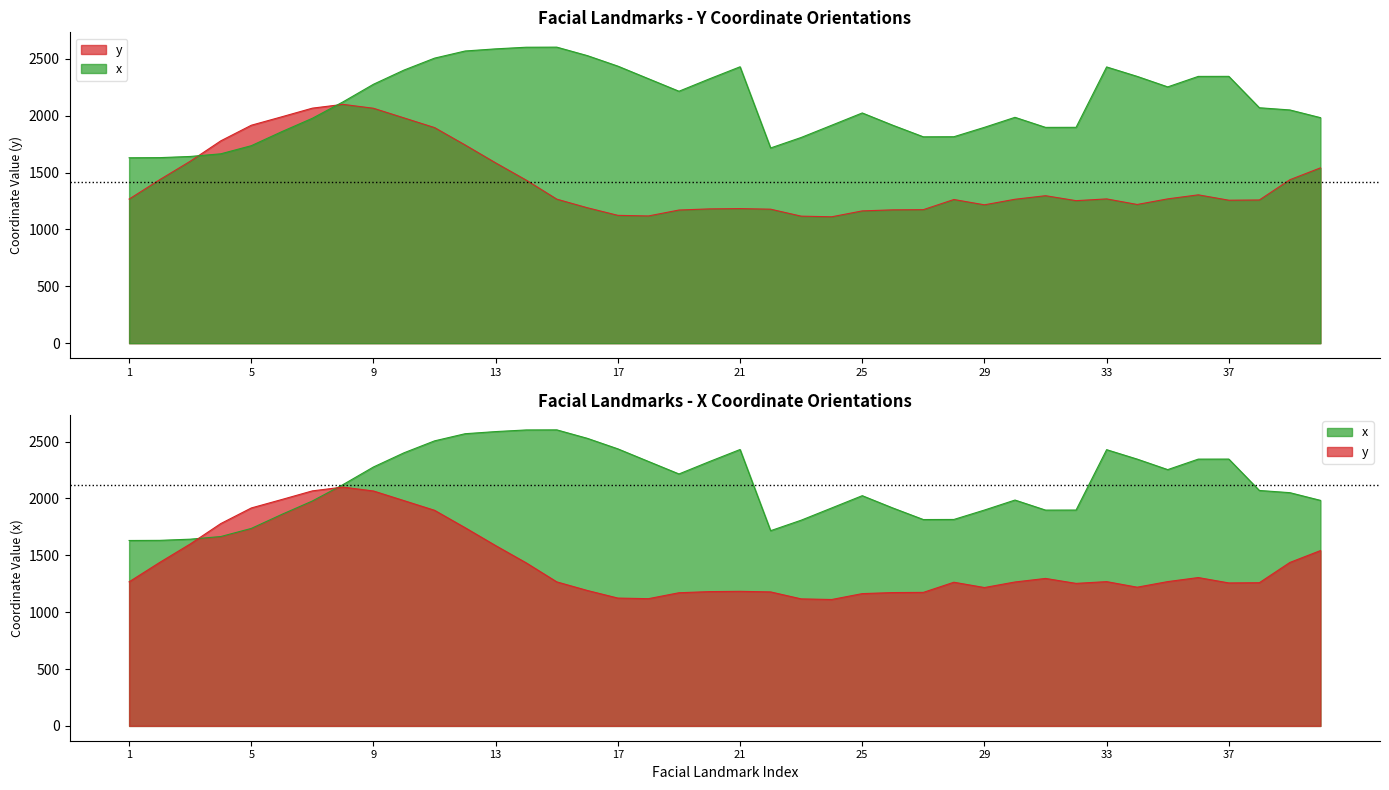

Between 5 and 6, which series saw the biggest shift?

x